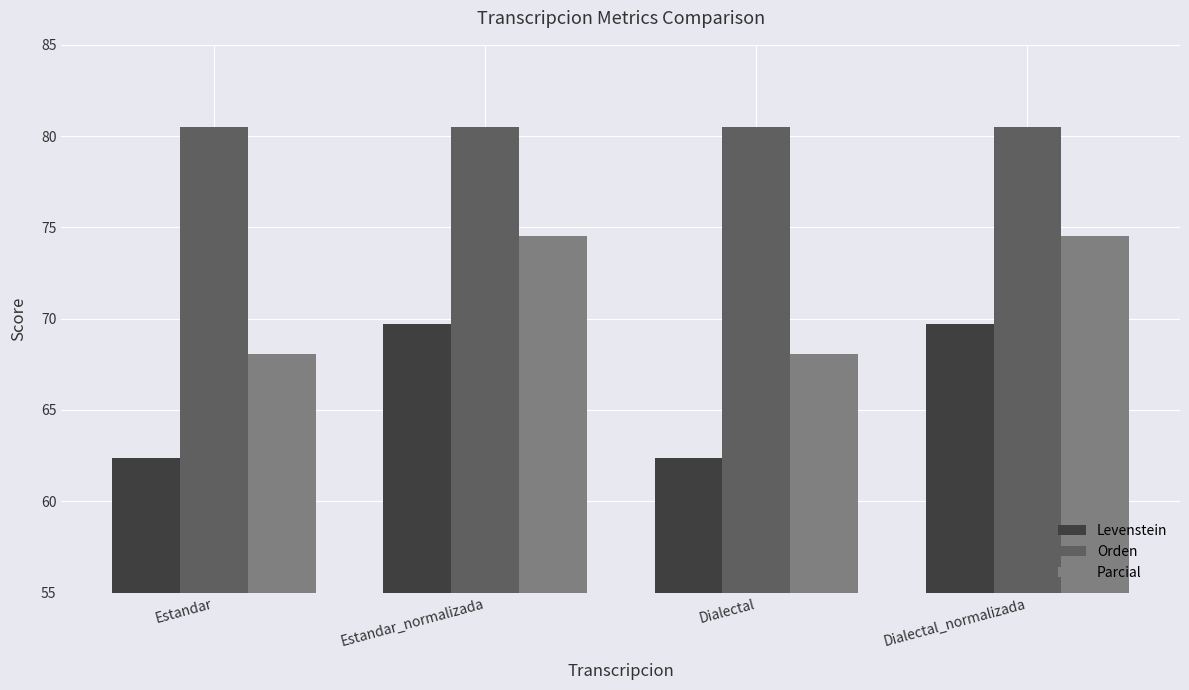

Rank the series at Estandar_normalizada from highest to lowest value.

Orden, Parcial, Levenstein